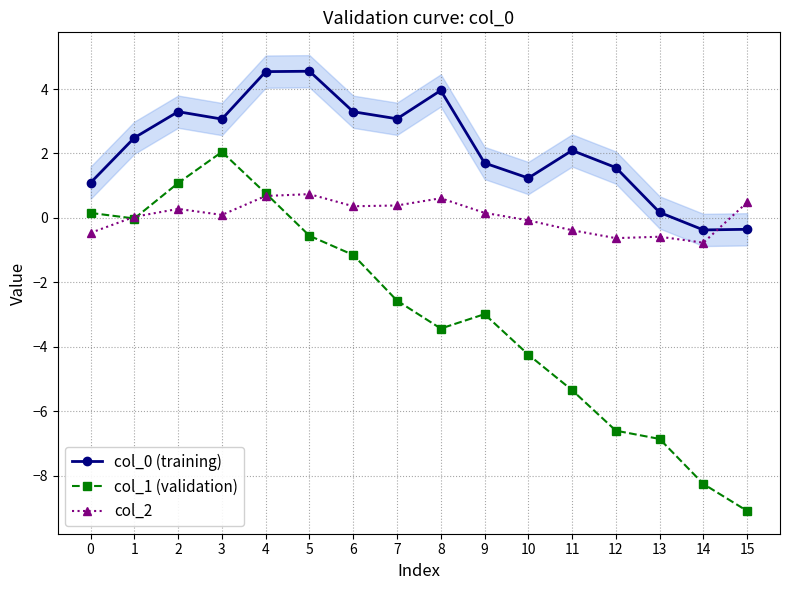

What is the sum of all col_0 (training) values?

35.4